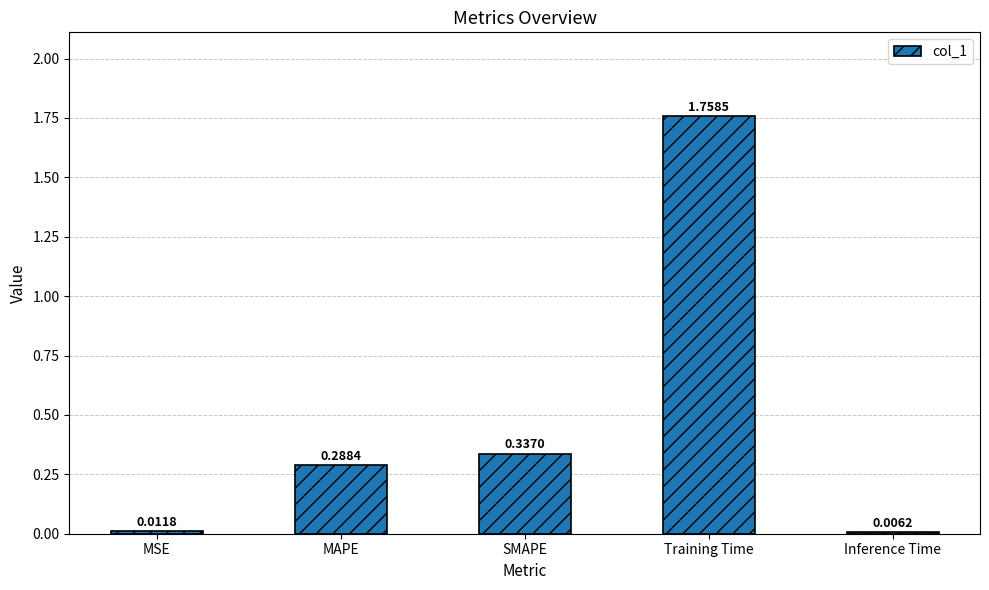

What is the sum of all values?

2.4